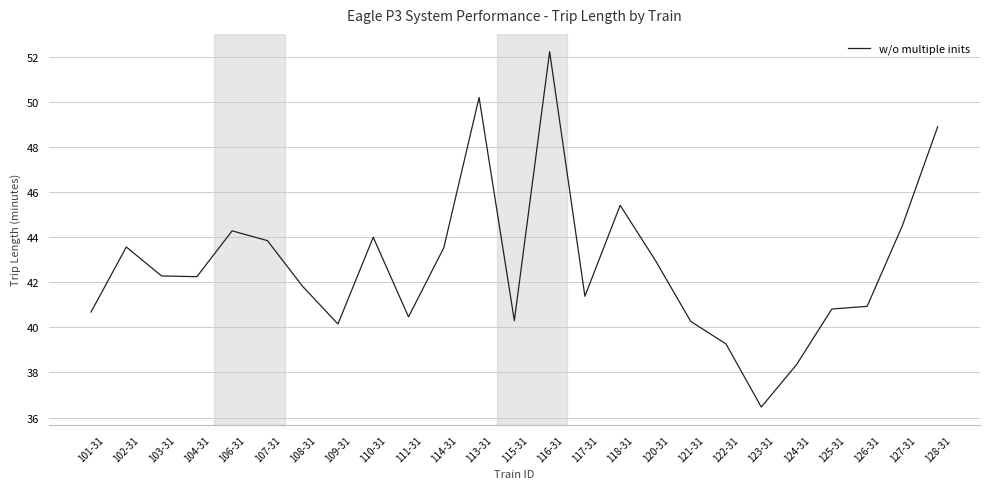

Between 117-31 and 127-31, which is larger?

127-31